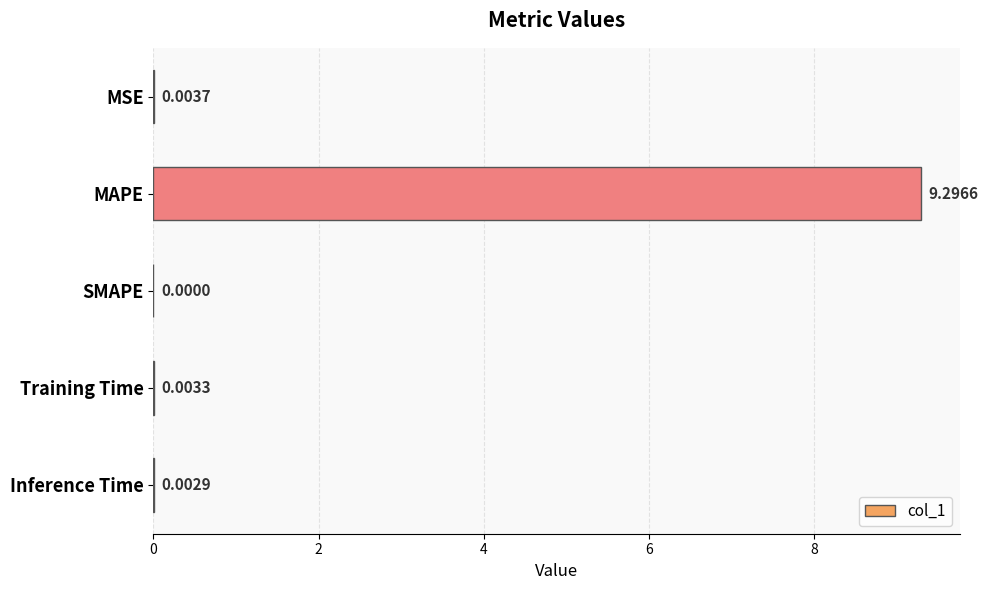

What is the sum of all values?

9.3